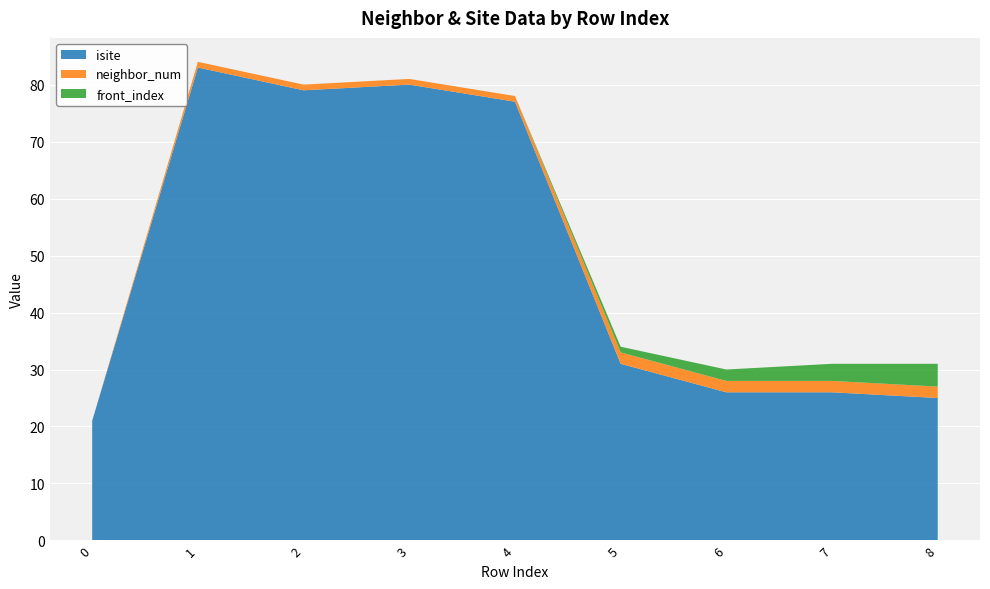

Reading left to right, list all the values displayed in this chart.

isite: 0=21	1=83	2=79	3=80	4=77	5=31	6=26	7=26	8=25
neighbor_num: 0=0	1=1	2=1	3=1	4=1	5=2	6=2	7=2	8=2
front_index: 0=0	1=0	2=0	3=0	4=0	5=1	6=2	7=3	8=4